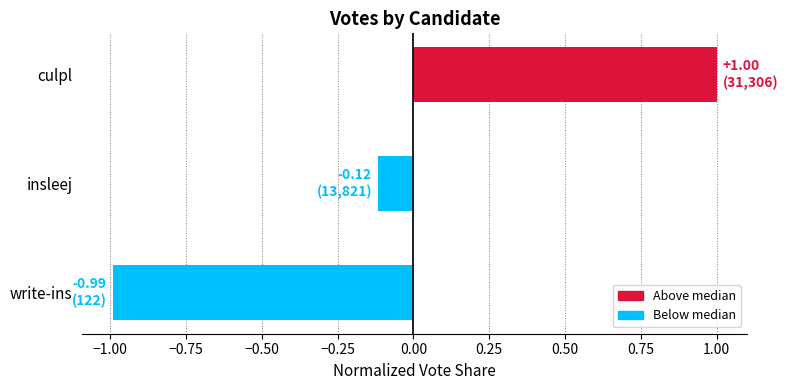

True or false: the data shows 1.4 at culpl.

False